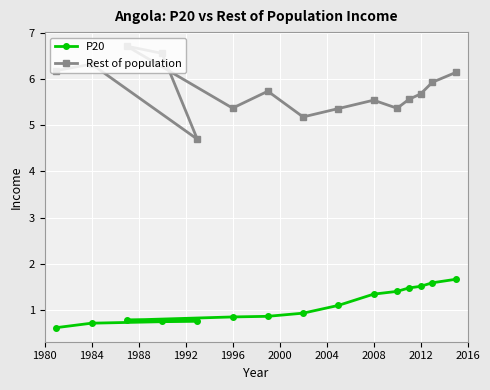

True or false: P20 and Rest of population intersect in this chart.

False